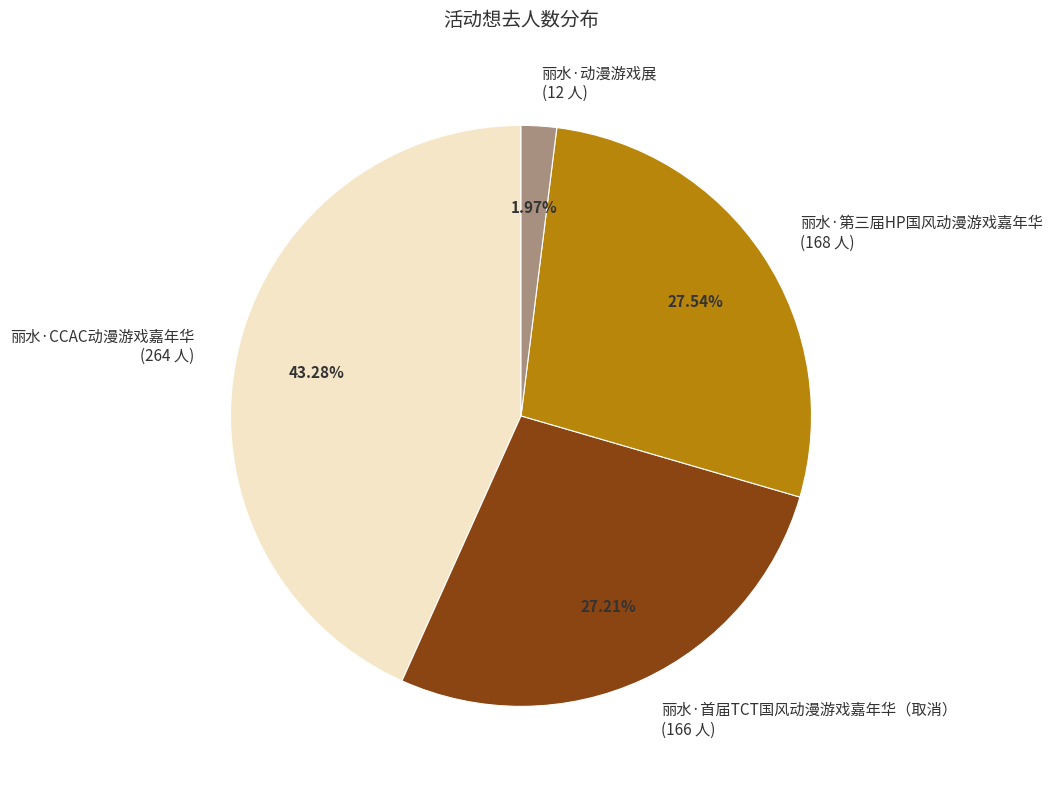

Which category has the biggest portion of the pie?

丽水·CCAC动漫游戏嘉年华